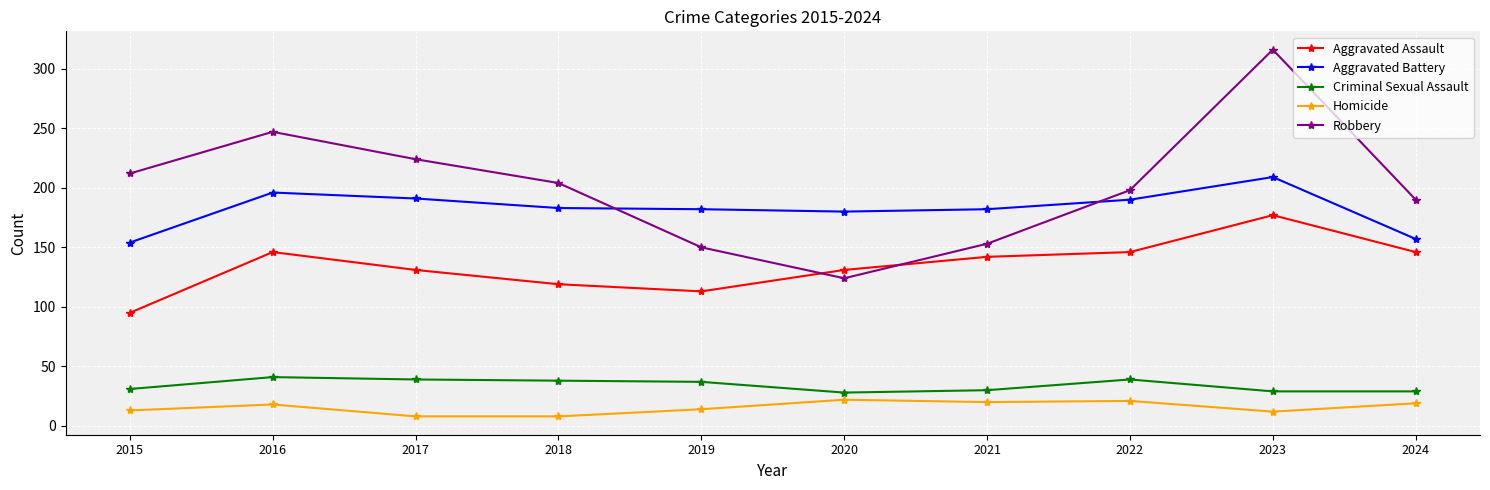

The Aggravated Battery series shows 196 at 2016. True or false?

True